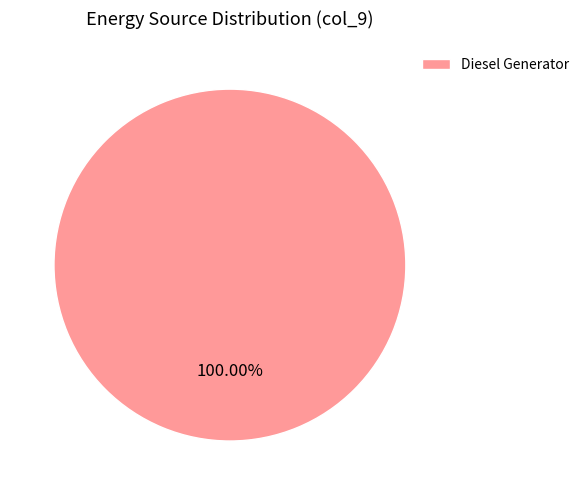

Is there any slice that represents more than half of the pie?

Yes